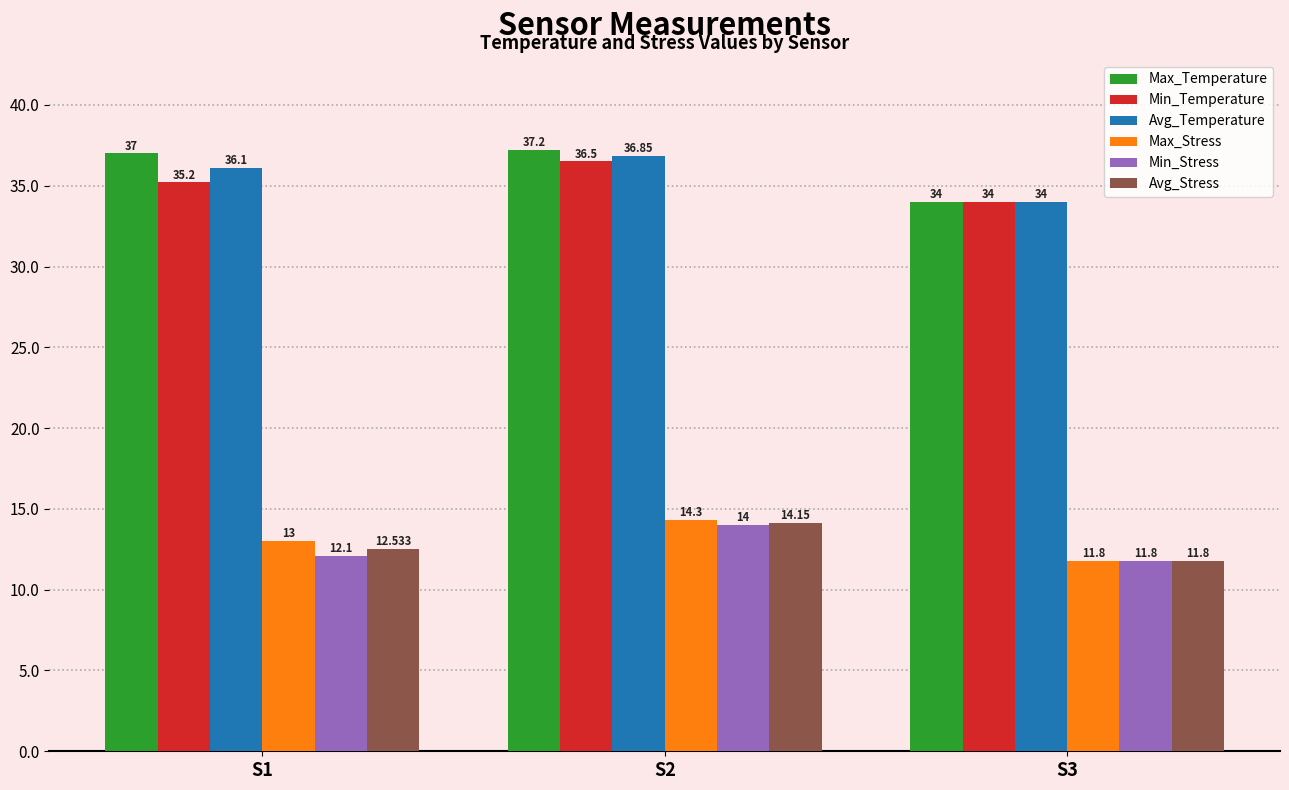

How many values in the Max_Stress series are below 13?

1